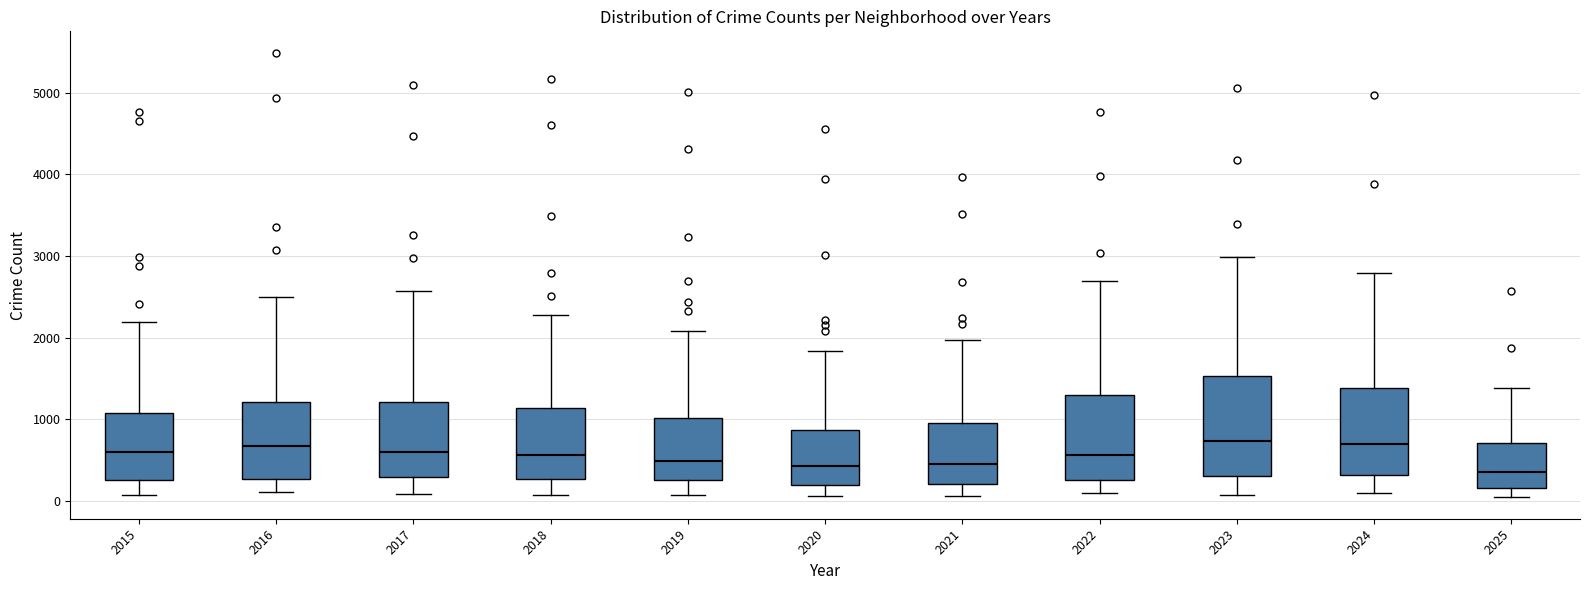

Reading left to right, transcribe this box plot: for each box, give where its median line is, the range the box spans, and where its two whiskers end, as read against the y-axis. The values are not printed on the chart, so give them approximately, as read against the axis.

2015: median 600, box 300 to 1100, whiskers 100 to 2200
2016: median 700, box 300 to 1200, whiskers 100 to 2500
2017: median 600, box 300 to 1200, whiskers 100 to 2600
2018: median 600, box 300 to 1100, whiskers 100 to 2300
2019: median 500, box 300 to 1000, whiskers 100 to 2100
2020: median 400, box 200 to 900, whiskers 100 to 1800
2021: median 500, box 200 to 900, whiskers 100 to 2000
2022: median 600, box 300 to 1300, whiskers 100 to 2700
2023: median 700, box 300 to 1500, whiskers 100 to 3000
2024: median 700, box 300 to 1400, whiskers 100 to 2800
2025: median 400, box 200 to 700, whiskers 100 to 1400